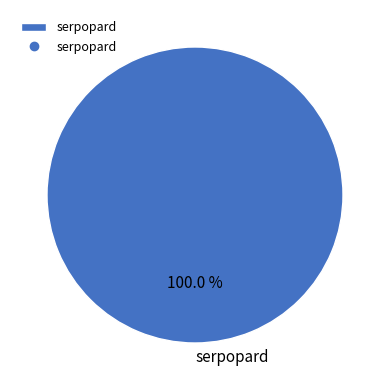

What is the majority slice?

serpopard